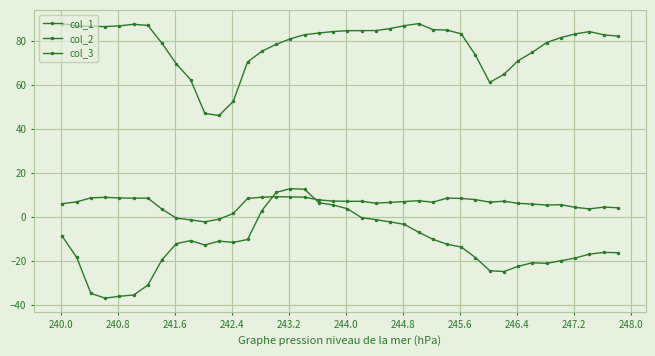

True or false: col_2 and col_3 intersect in this chart.

False